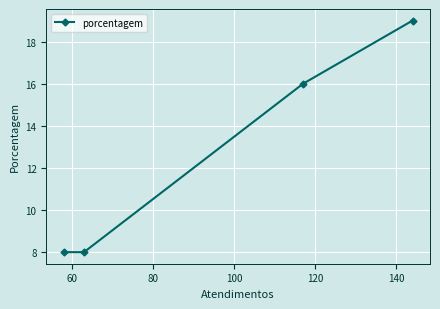

What is the minimum value shown in the chart?

8